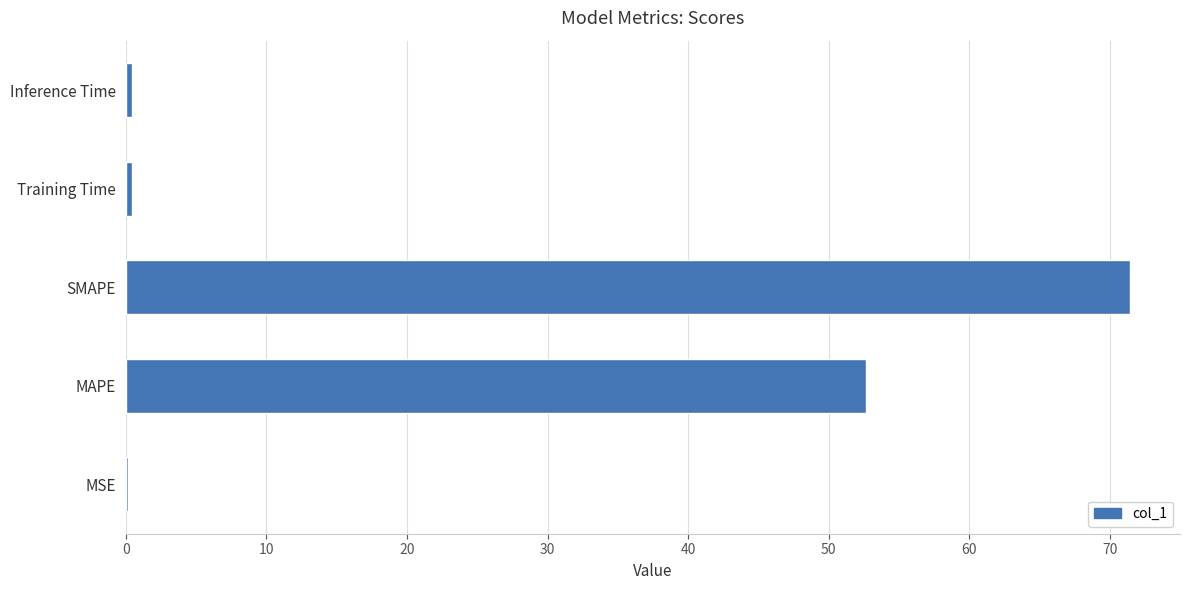

What is the approximate value at SMAPE?

71.4